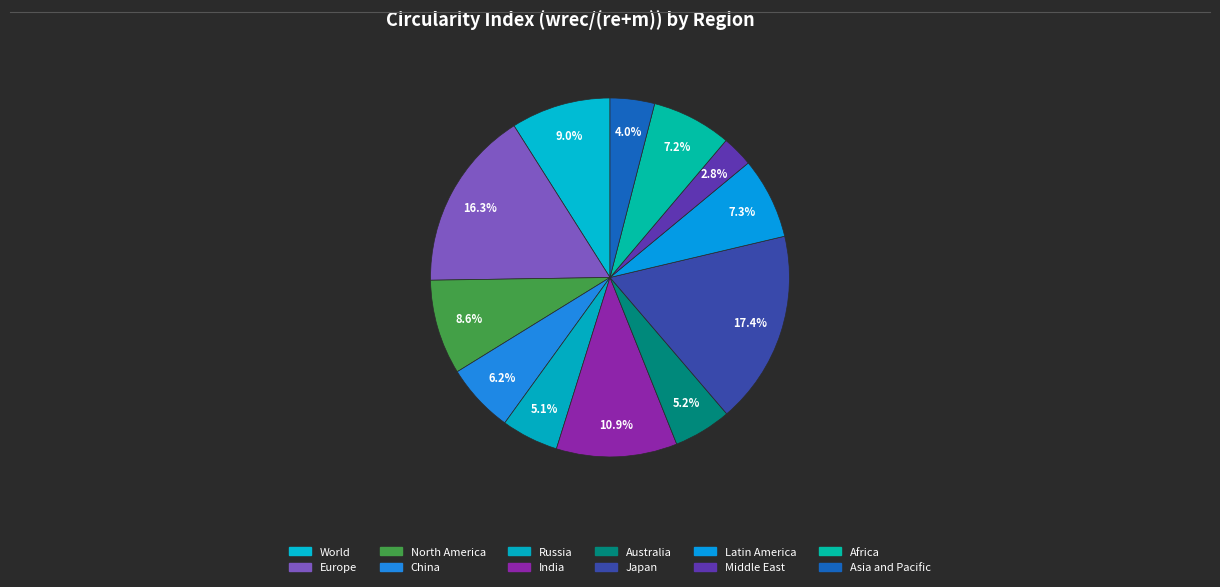

True or false: Japan accounts for 17% of the total.

True